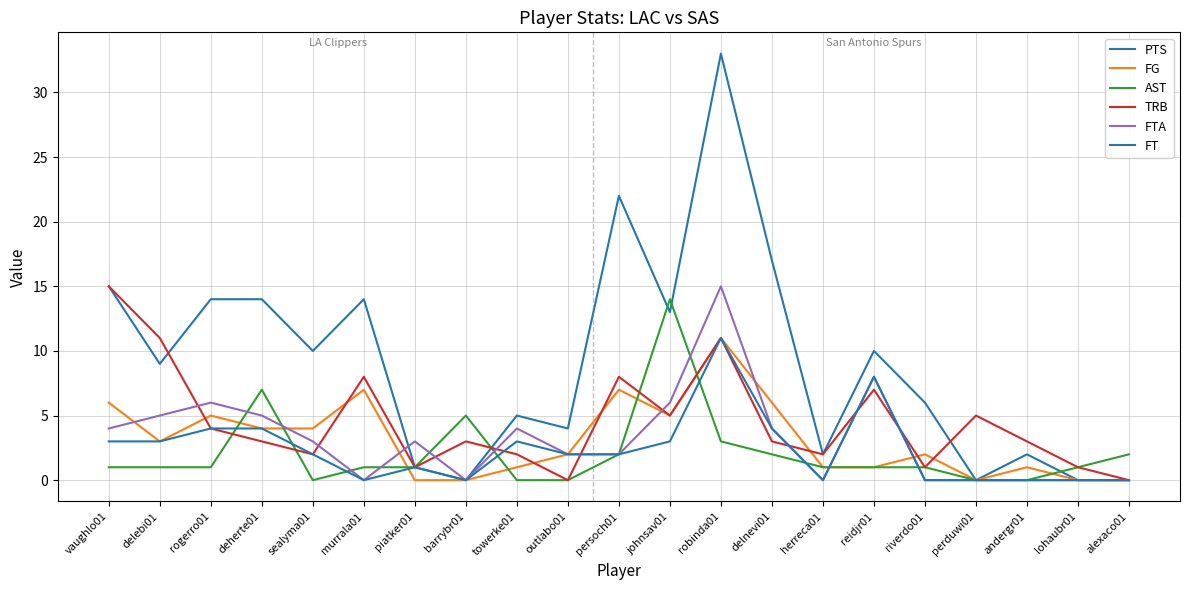

Does the chart have visible grid lines?

Yes